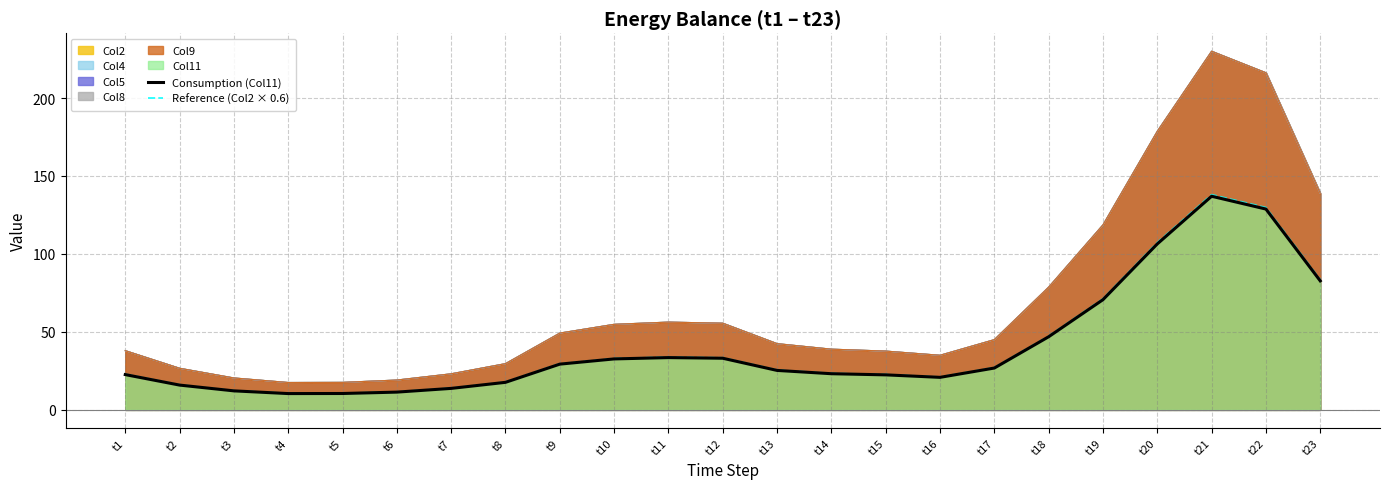

What is the approximate value of Reference (Col2 × 0.6) at t19?

71.2